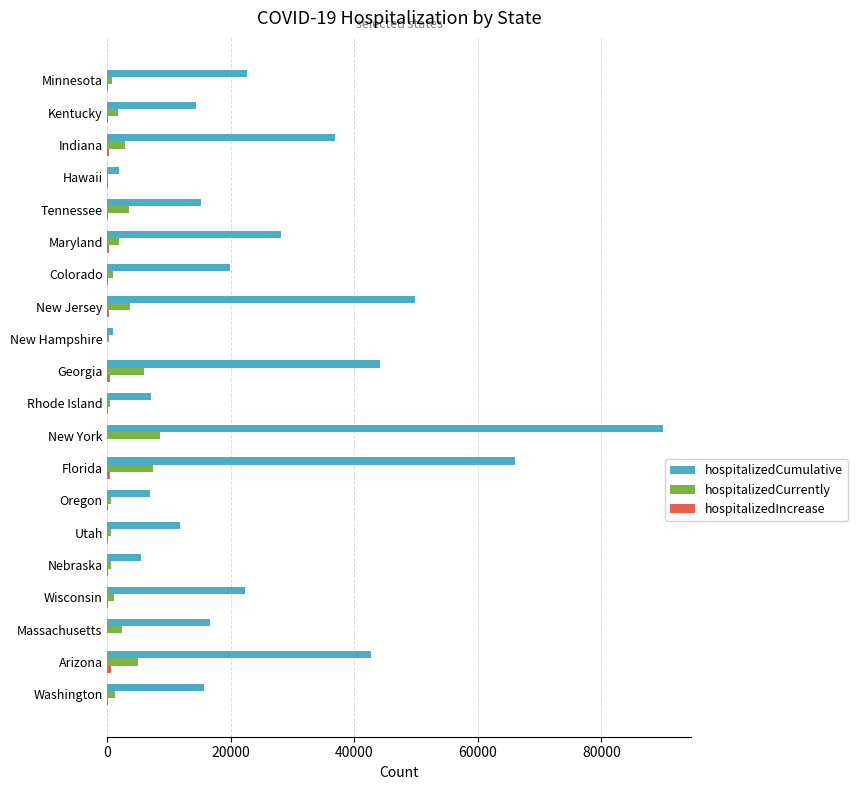

At which category is the sum across all series the highest?

New York